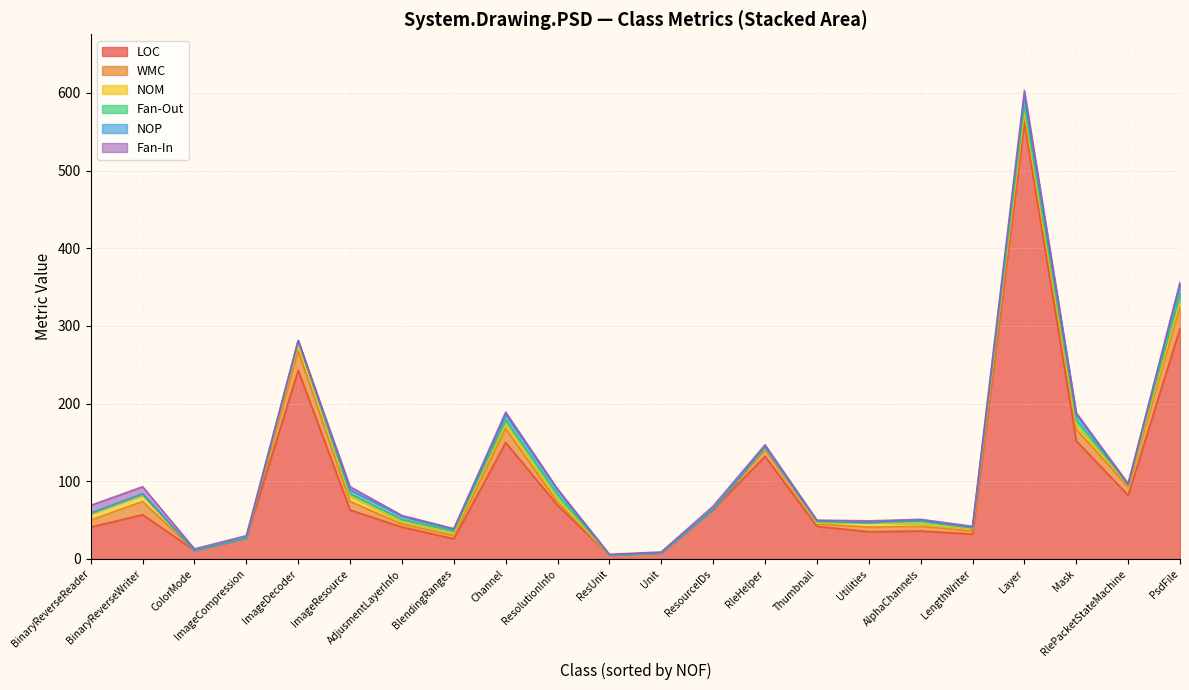

How many lines are shown in the chart?

6